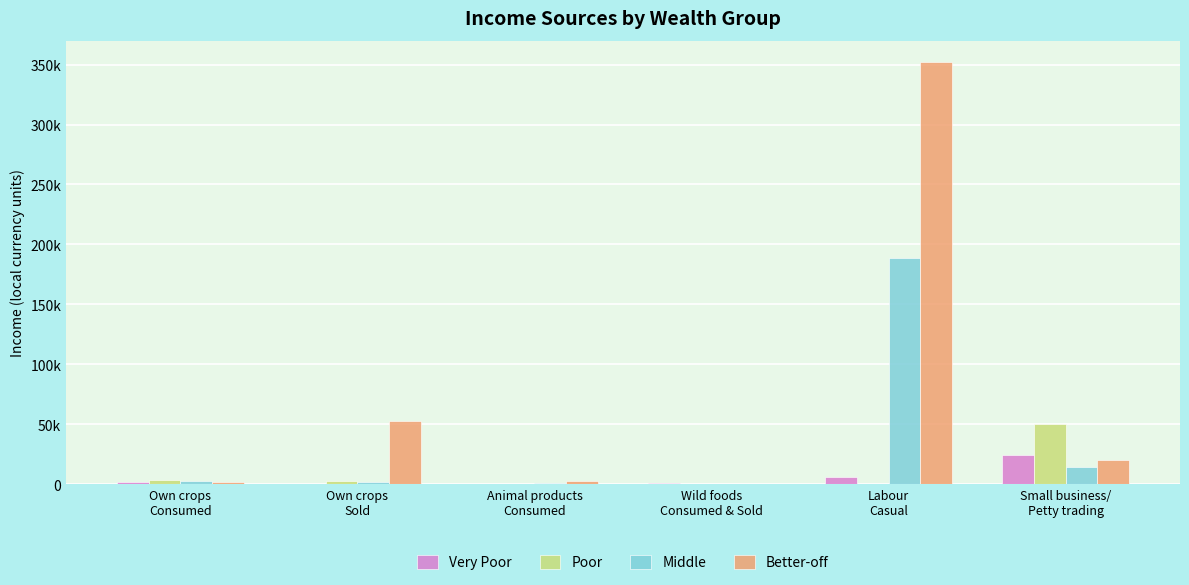

At which category is the sum across all series the highest?

Labour
Casual